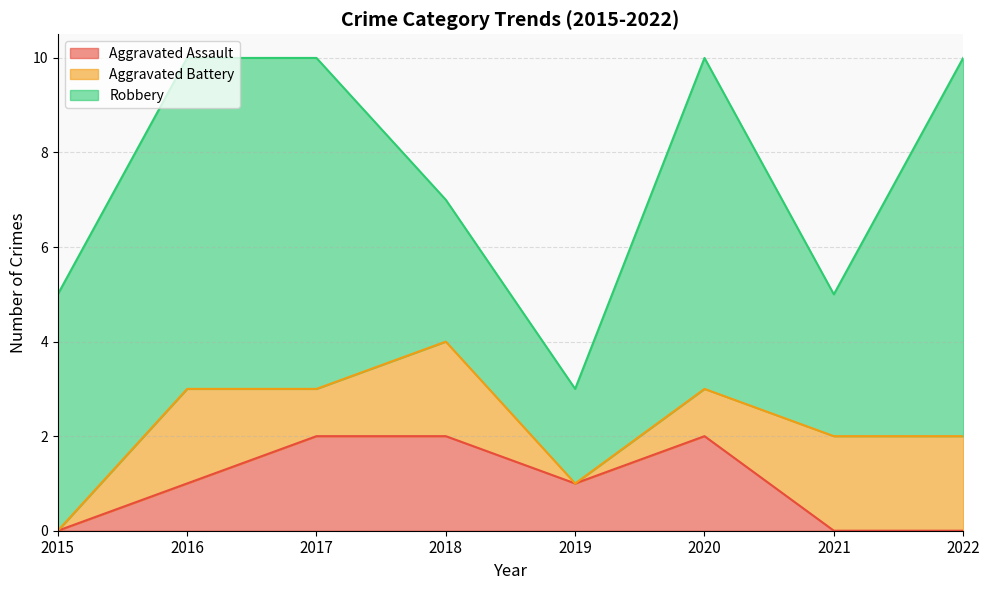

Where is the first local maximum for Aggravated Battery?

2016